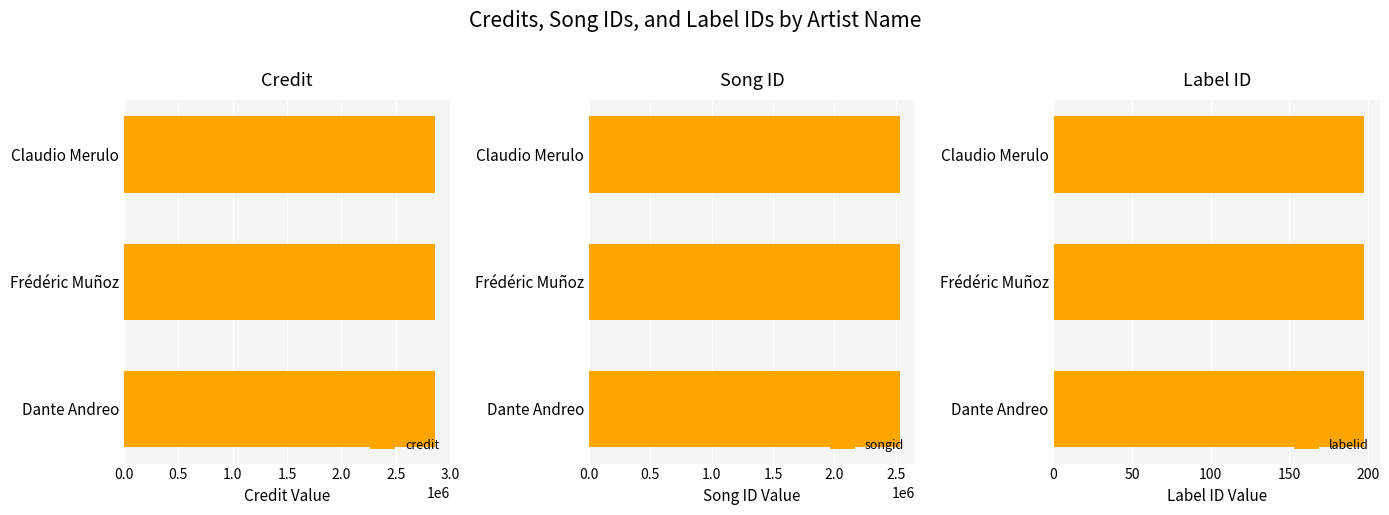

What is the value of the songid bar at the 3rd from the left?

2530478